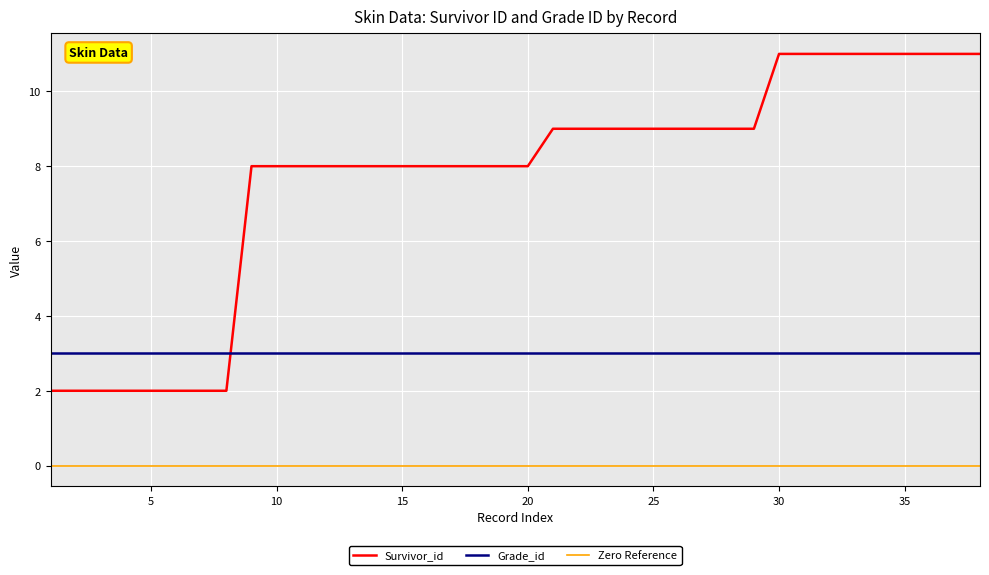

True or false: the data has more than 1 interior local peaks.

False